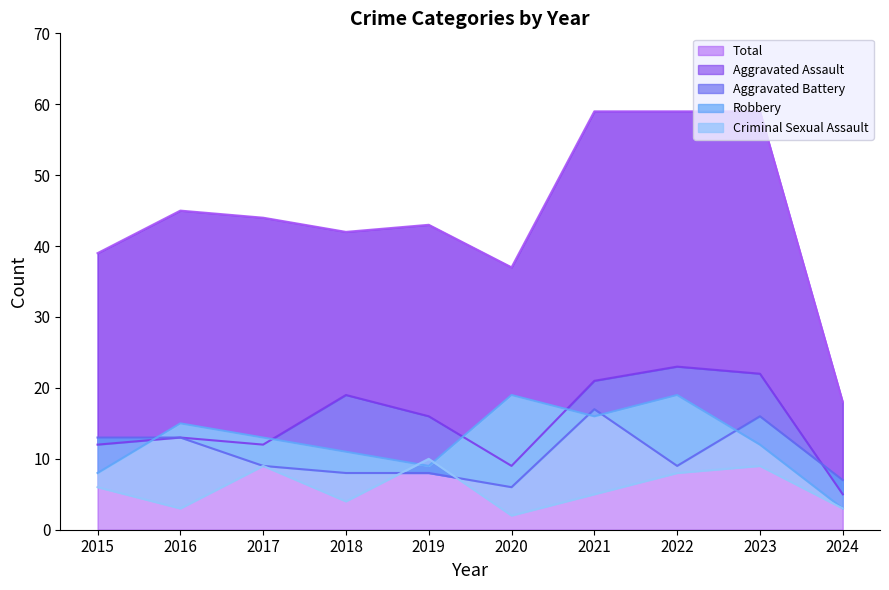

What is the spread (max minus min) of values at 2022?

51